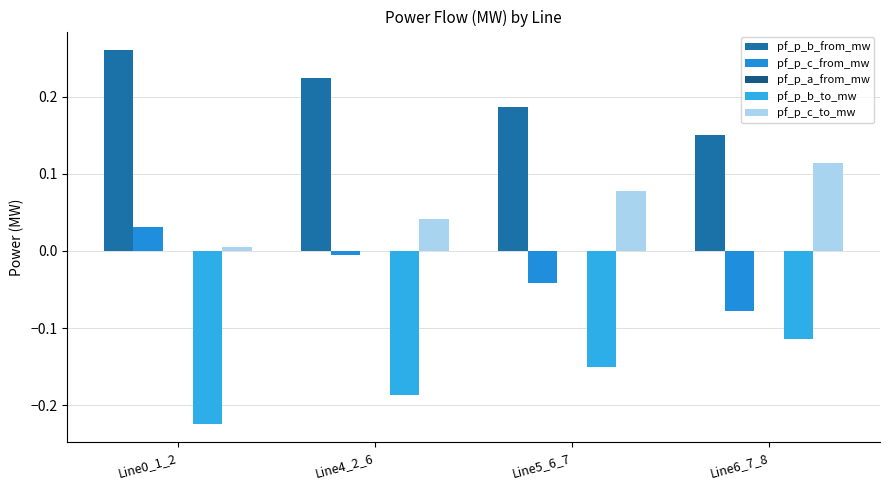

How many data points in pf_p_c_from_mw are above 0?

1